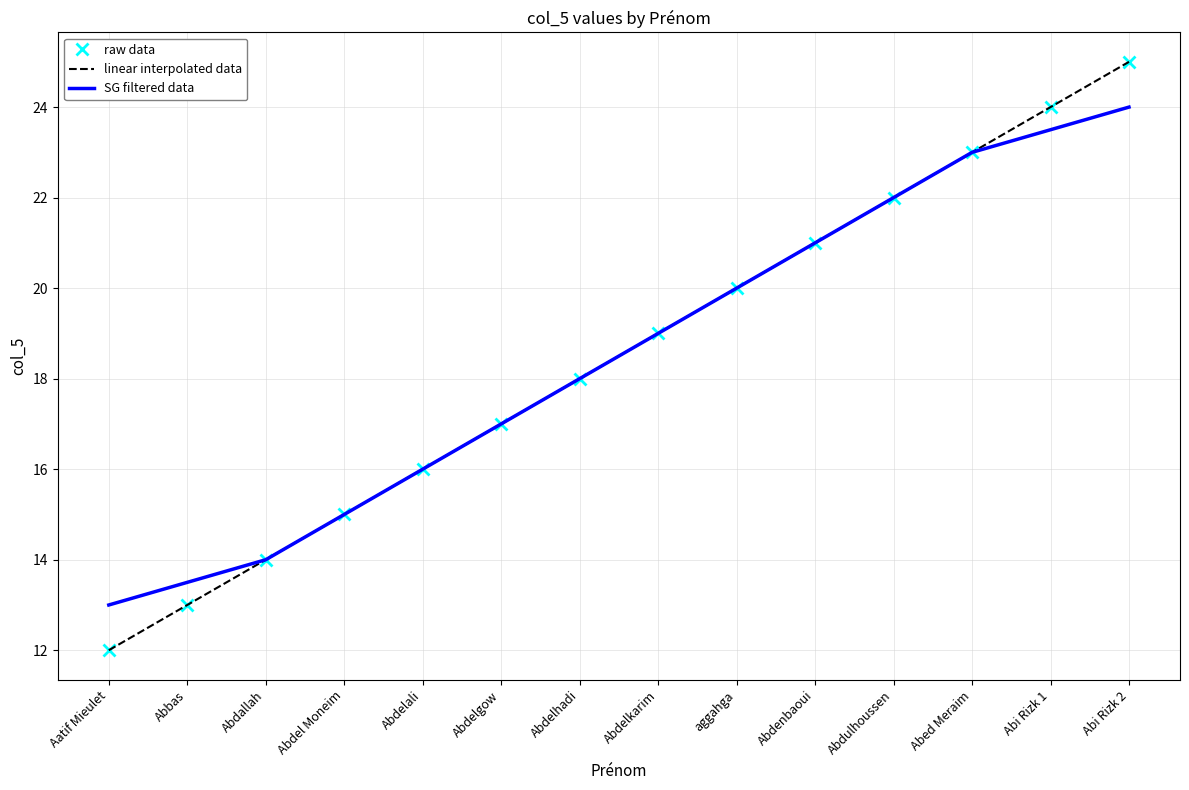

What is the total value across all series at Abi Rizk 2?

74.0